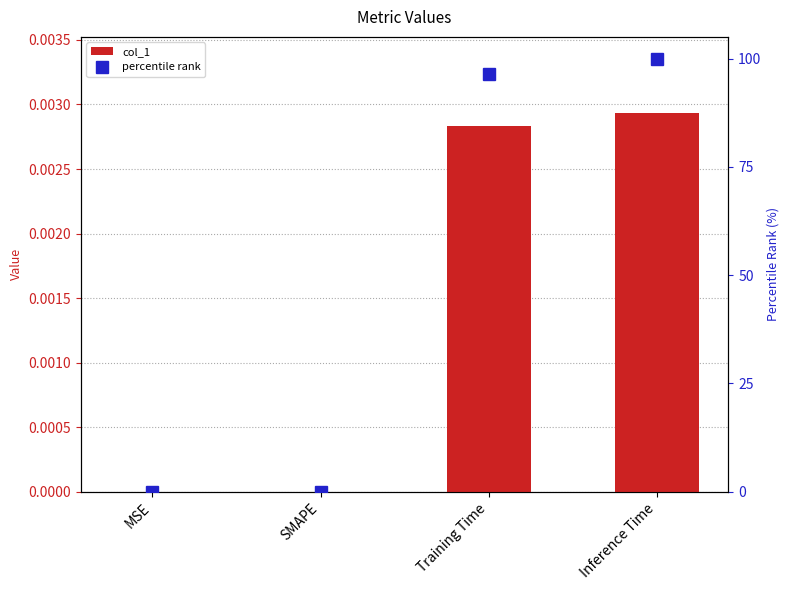

Reading left to right, extract all data points from this chart.

col_1: 0.0	0.0	0.0	0.0
percentile rank: 0.0	0.0	96.5	100.0